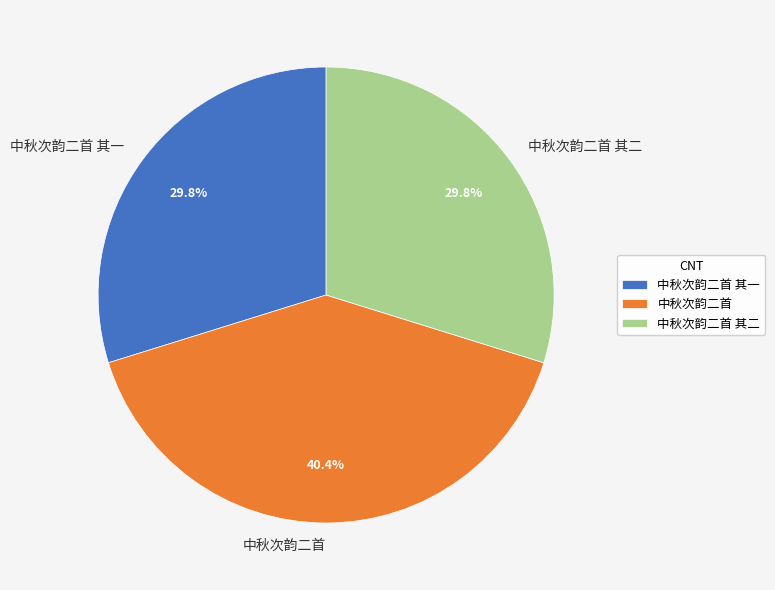

Does 中秋次韵二首 其一 account for over 50% of the chart?

No